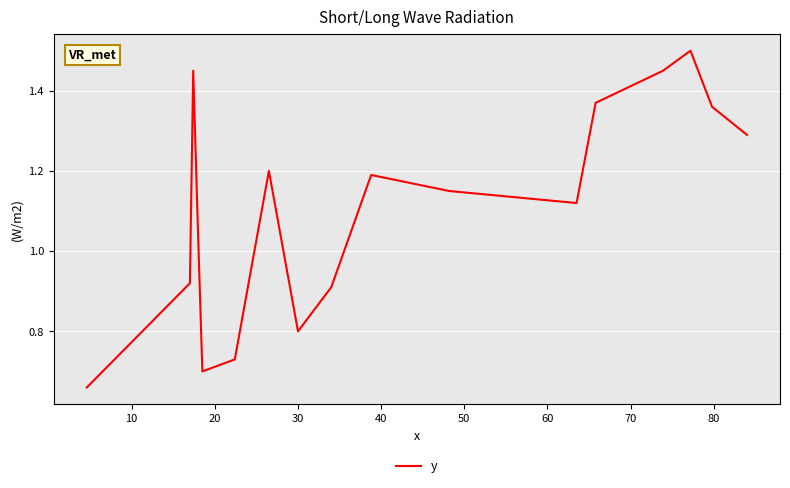

What is the maximum value shown in the chart?

1.5